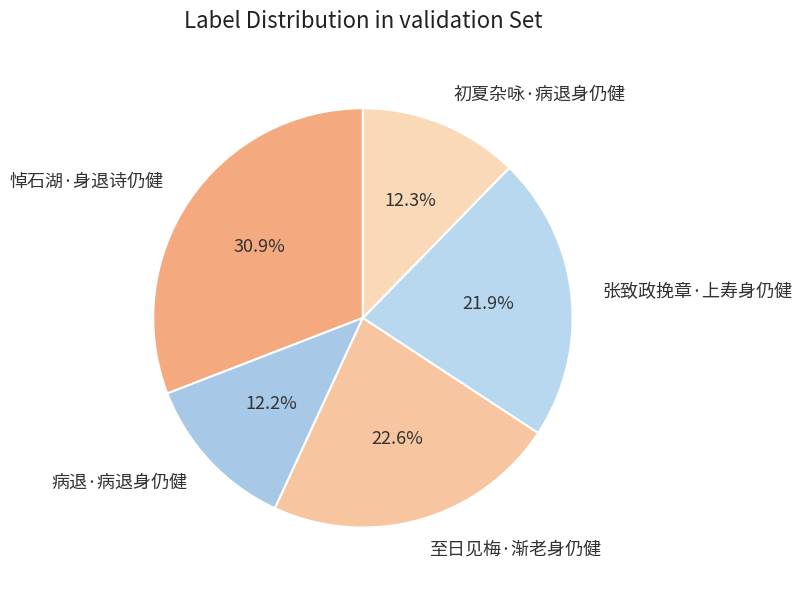

What is the largest slice in the pie chart?

悼石湖·身退诗仍健